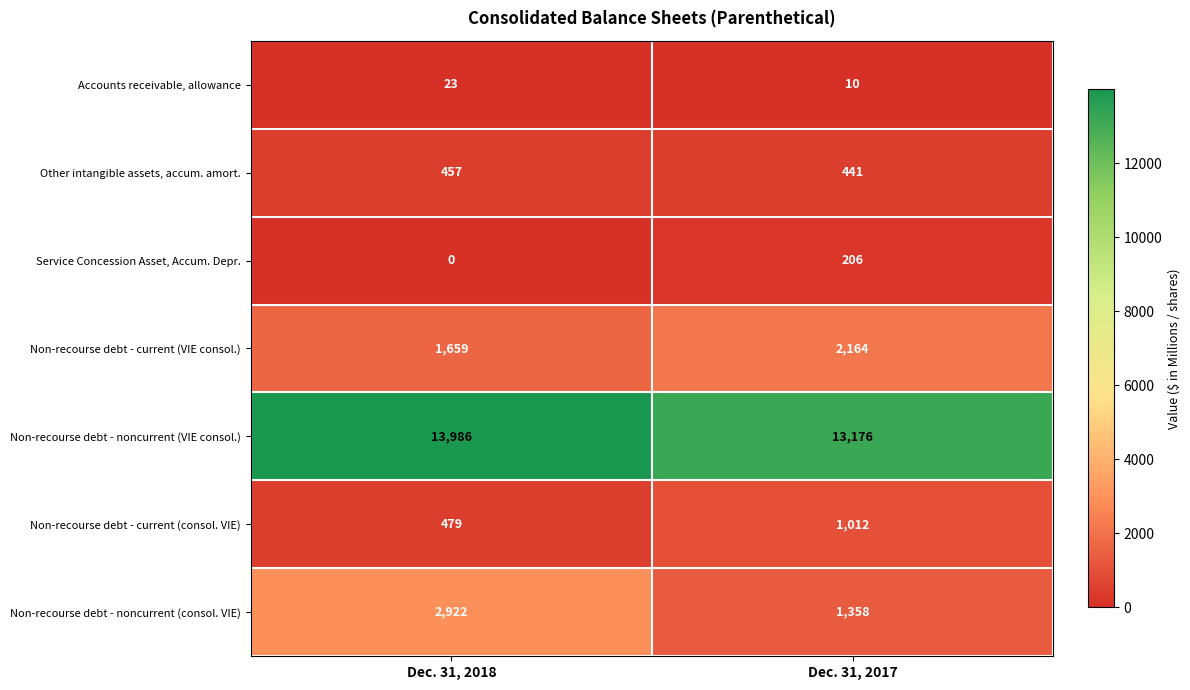

What is the spread (max minus min) of values at Dec. 31, 2017?

13166